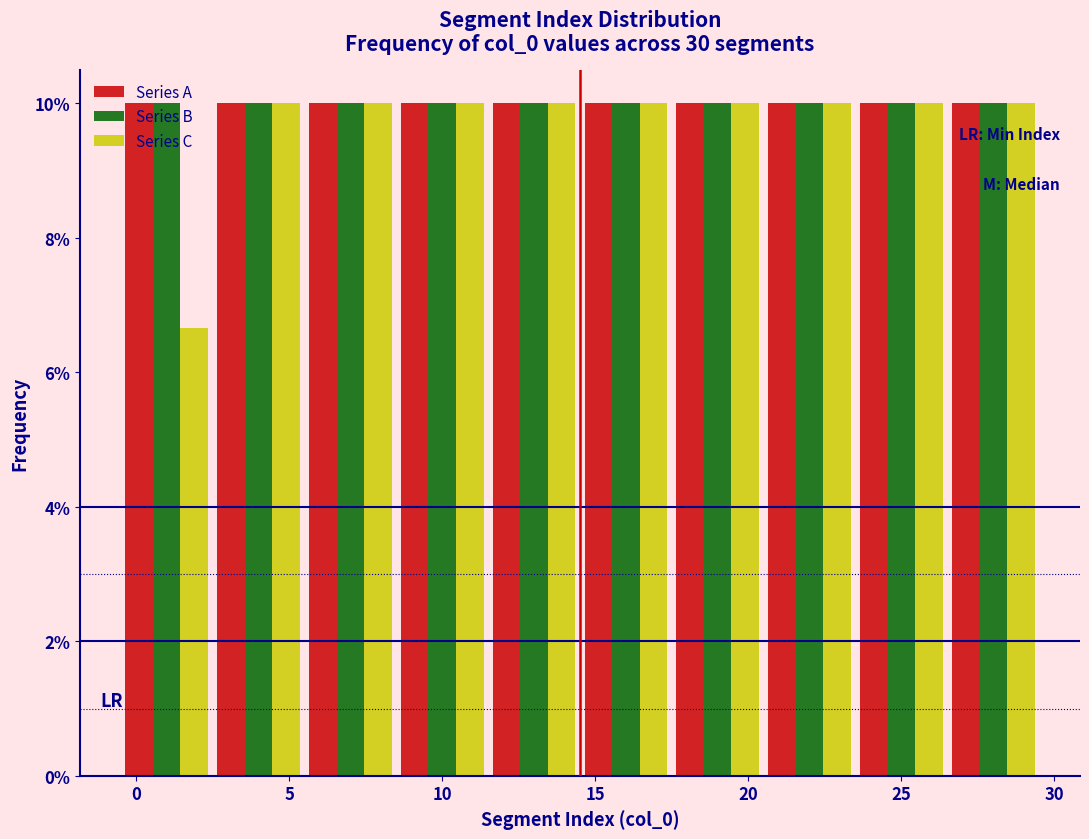

Reading left to right, list every range on the x-axis with the height of the bar of each series over it. The values are not printed on the chart, so give them approximately, as read against the axis.

-0.5 to 2.5: Series A=10.0	Series B=10.0	Series C=6.6
2.5 to 5.5: Series A=10.0	Series B=10.0	Series C=10.0
5.5 to 8.5: Series A=10.0	Series B=10.0	Series C=10.0
8.5 to 11.5: Series A=10.0	Series B=10.0	Series C=10.0
11.5 to 14.5: Series A=10.0	Series B=10.0	Series C=10.0
14.5 to 17.5: Series A=10.0	Series B=10.0	Series C=10.0
17.5 to 20.5: Series A=10.0	Series B=10.0	Series C=10.0
20.5 to 23.5: Series A=10.0	Series B=10.0	Series C=10.0
23.5 to 26.5: Series A=10.0	Series B=10.0	Series C=10.0
26.5 to 29.5: Series A=10.0	Series B=10.0	Series C=10.0